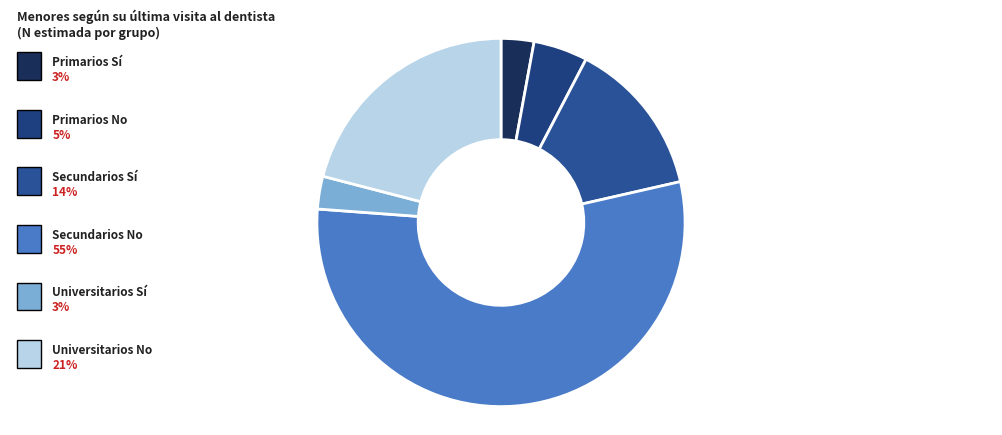

To the nearest percent, what is the average slice percentage?

17%